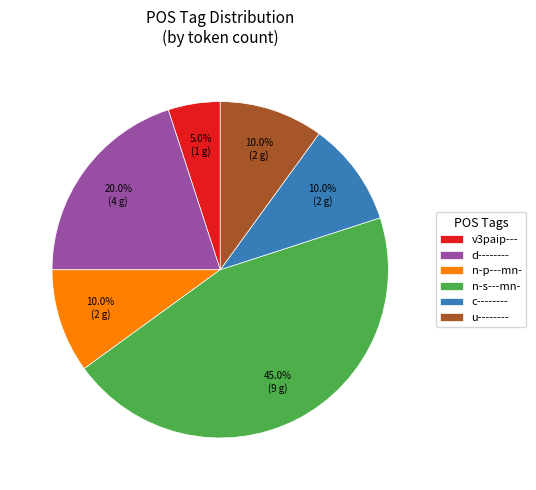

Which slice is the largest?

n-s---mn-